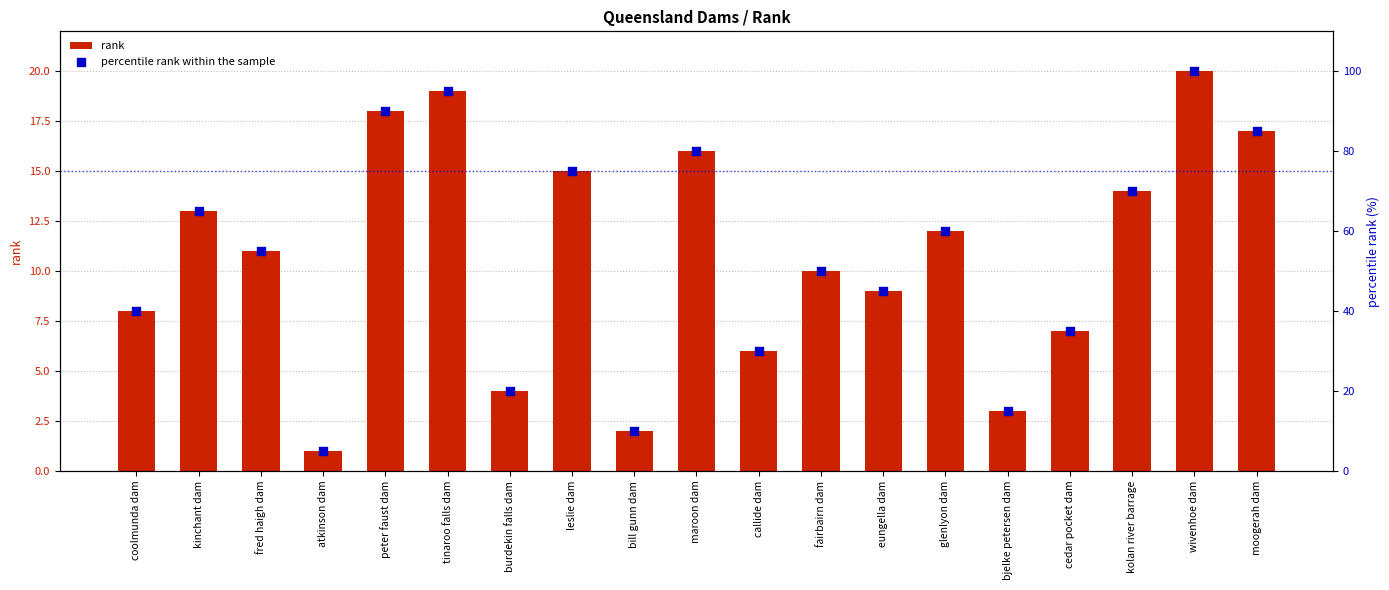

Which series reaches the minimum Y coordinate?

rank